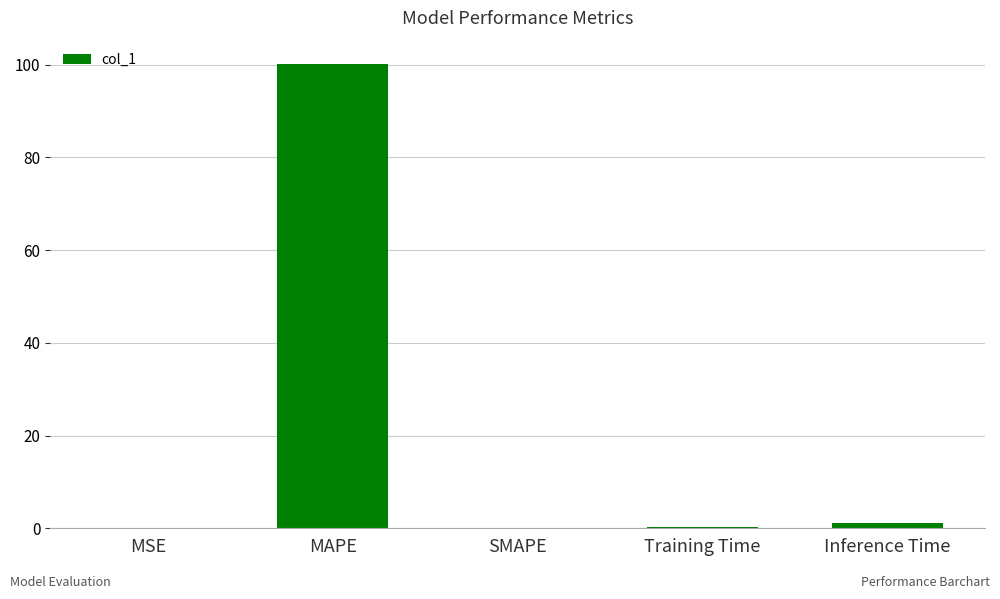

Between MAPE and Inference Time, which is larger?

MAPE